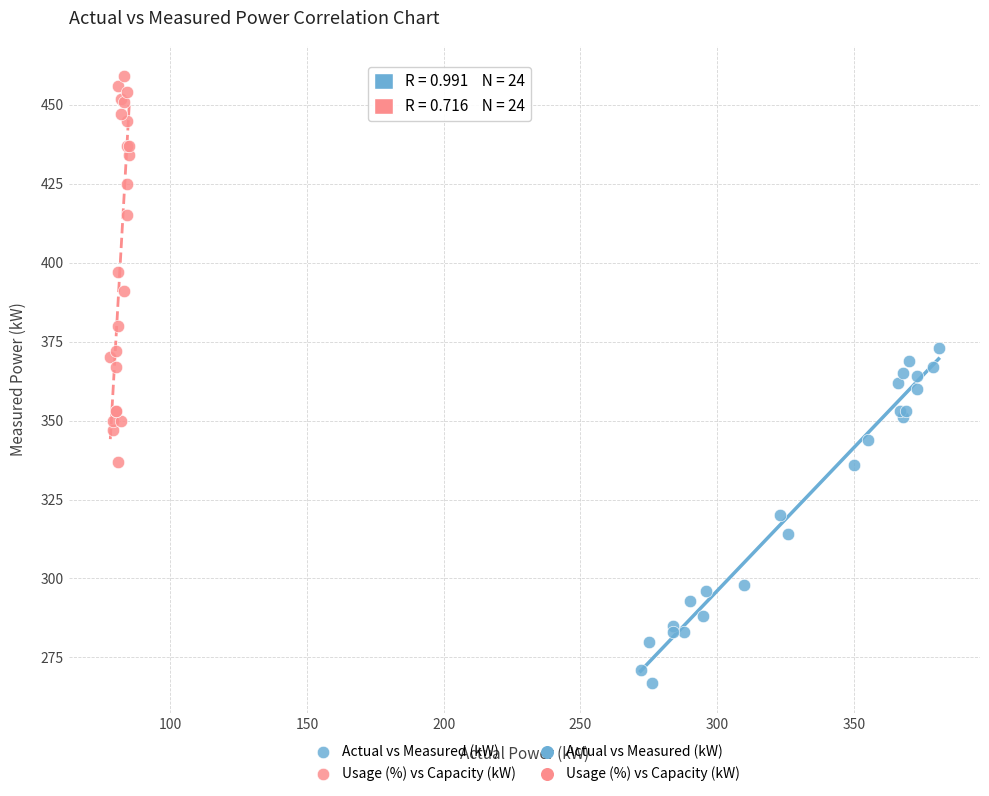

Which series has the largest Y range (max minus min)?

Usage (%) vs Capacity (kW)